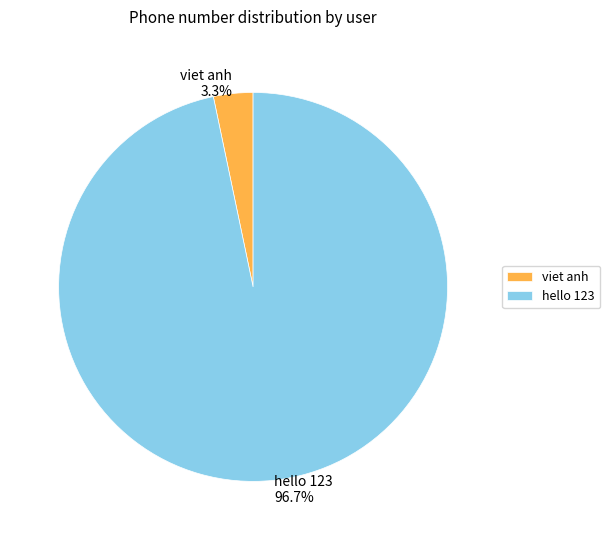

What percentage is the hello 123 slice, to the nearest percent?

97%